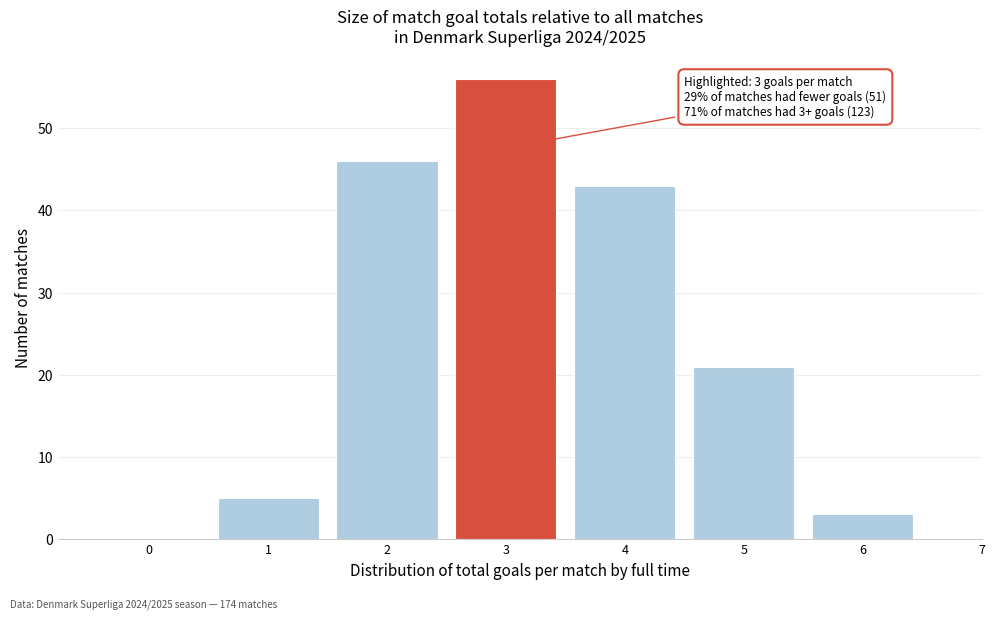

Which range on the x-axis has the tallest bar?

2.5 to 3.5